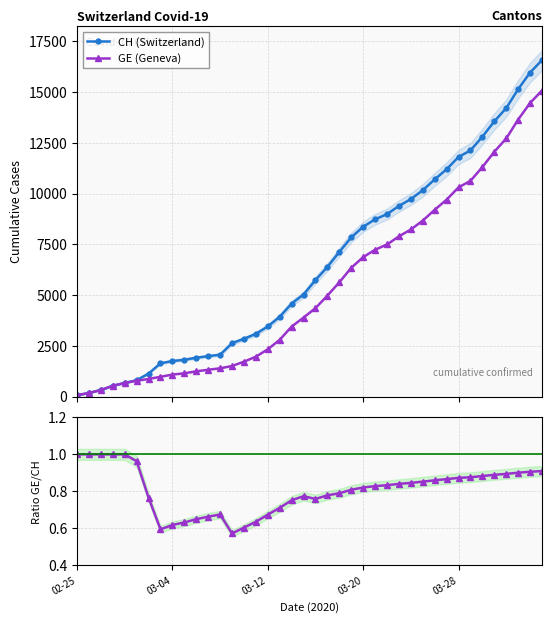

List the series in order of their overall mean, lowest first.

GE / CH, GE (Geneva), CH (Switzerland)